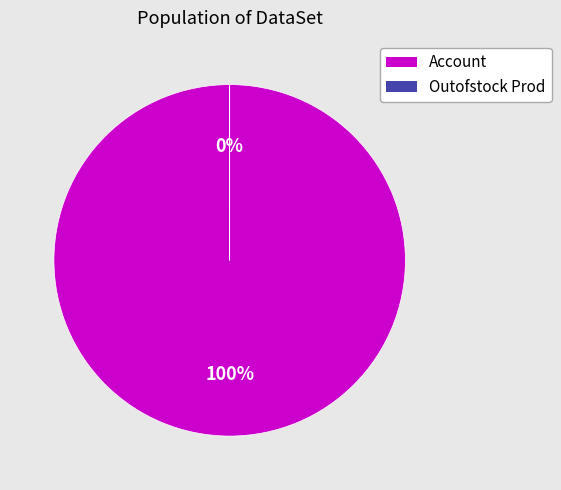

Count the number of slices in the pie.

2